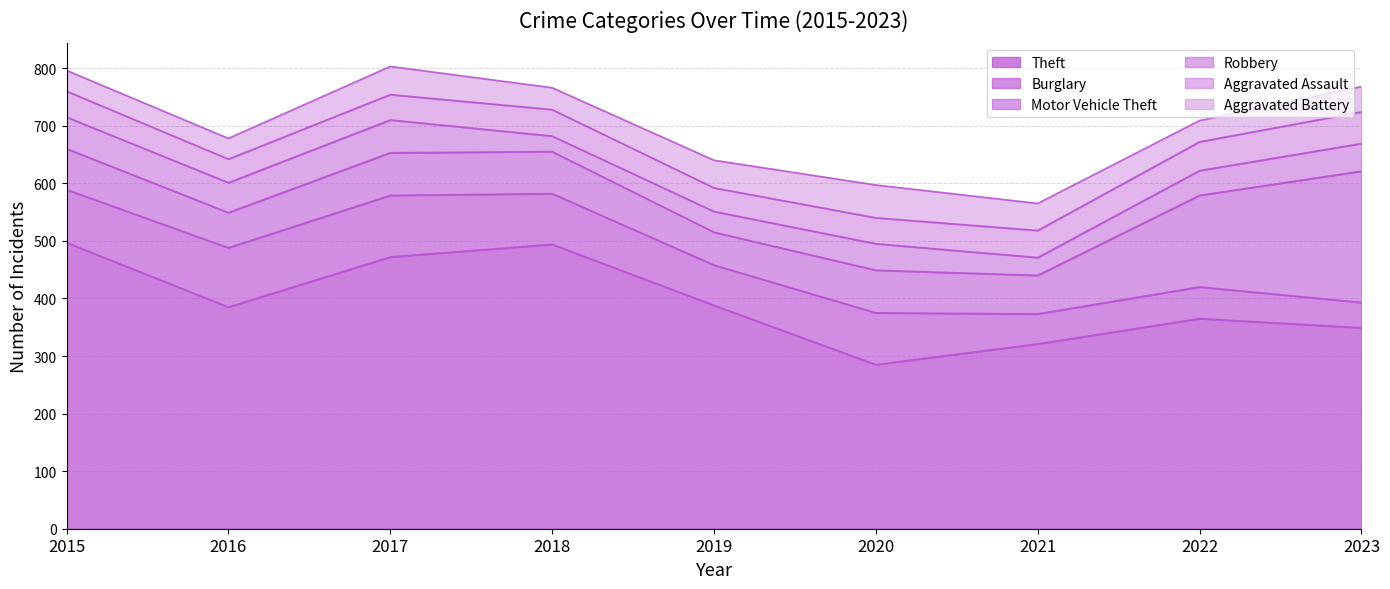

How many values in the Burglary series are below 88?

4